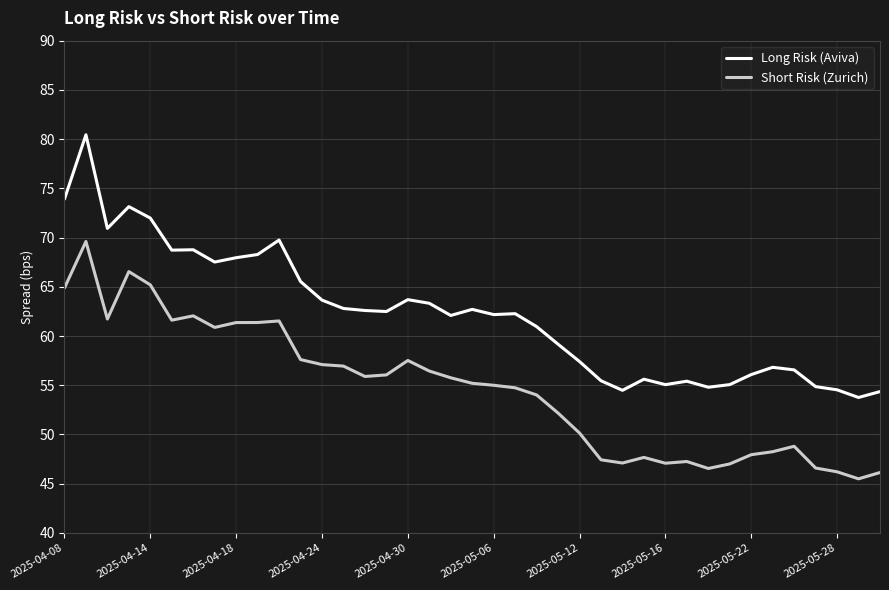

What is the average value of the Long Risk (Aviva) series?

62.2